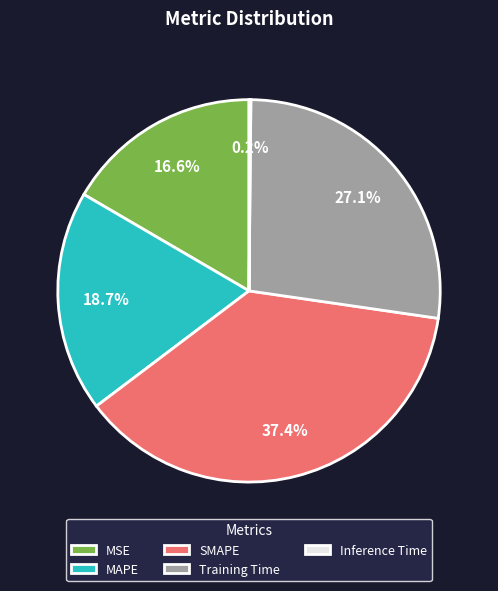

True or false: SMAPE accounts for 37% of the total.

True